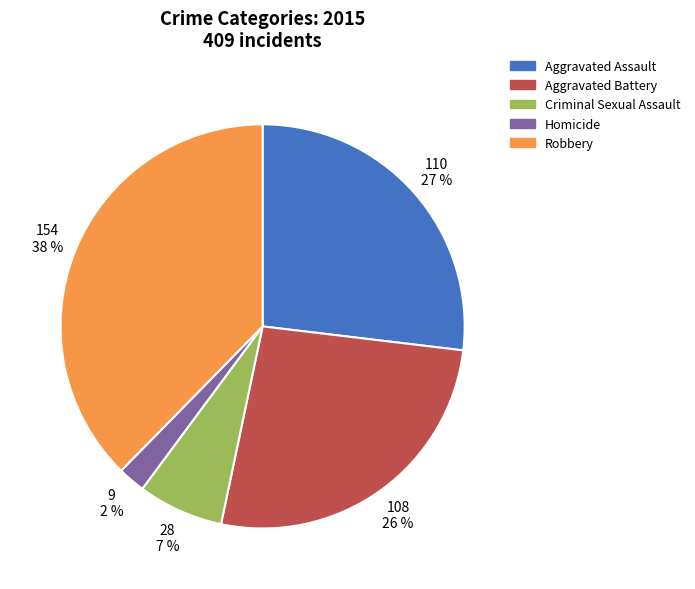

Do Aggravated Assault and Homicide together represent more than half of the pie?

No